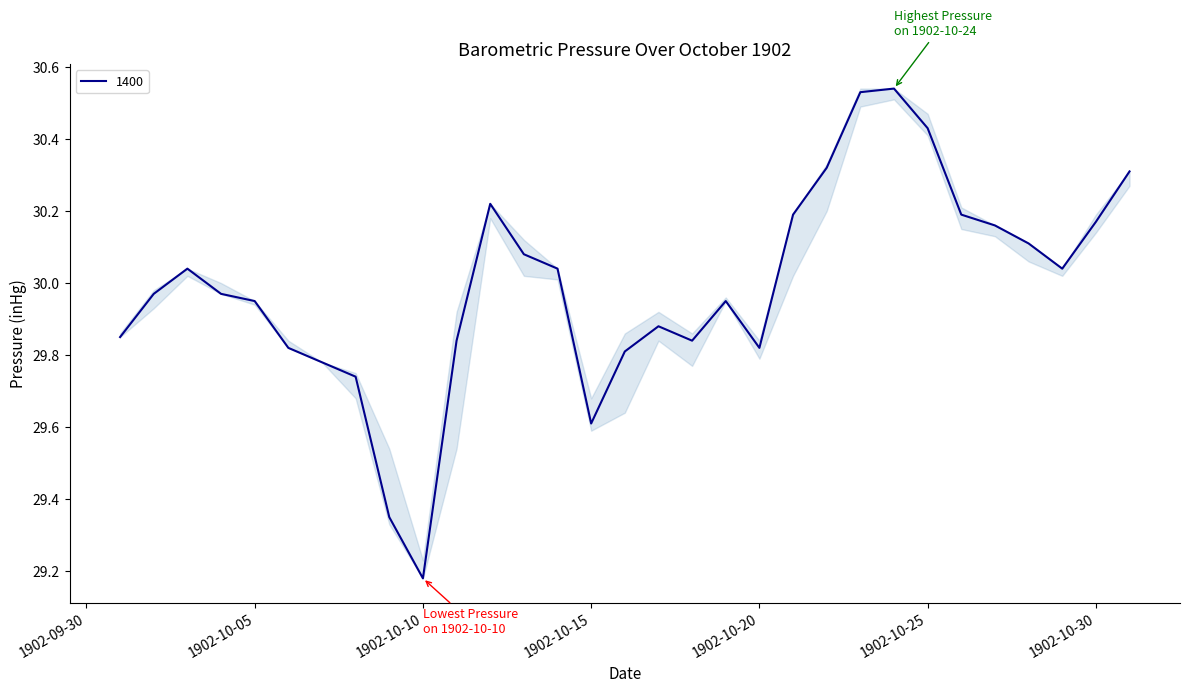

What is the difference between the maximum and minimum values?

1.4